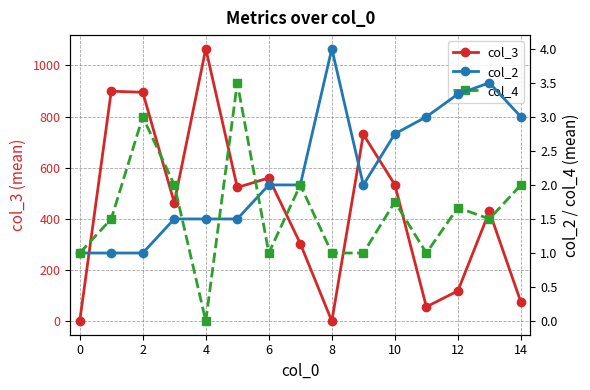

True or false: col_3 has more than 0 points higher than both neighbors.

True